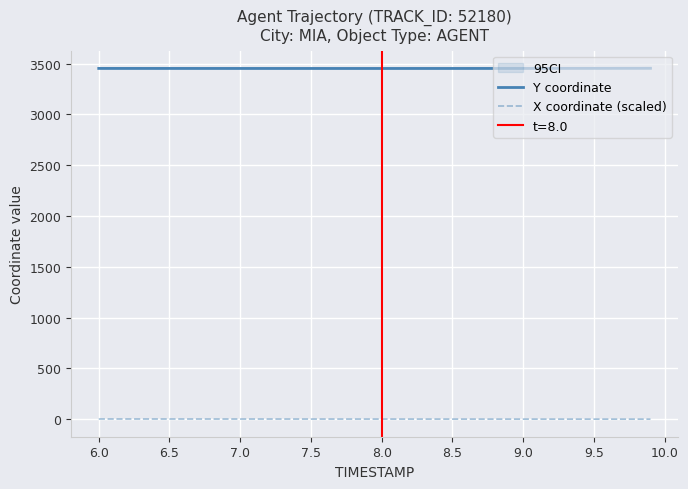

True or false: Y coordinate and X coordinate (scaled) intersect in this chart.

False